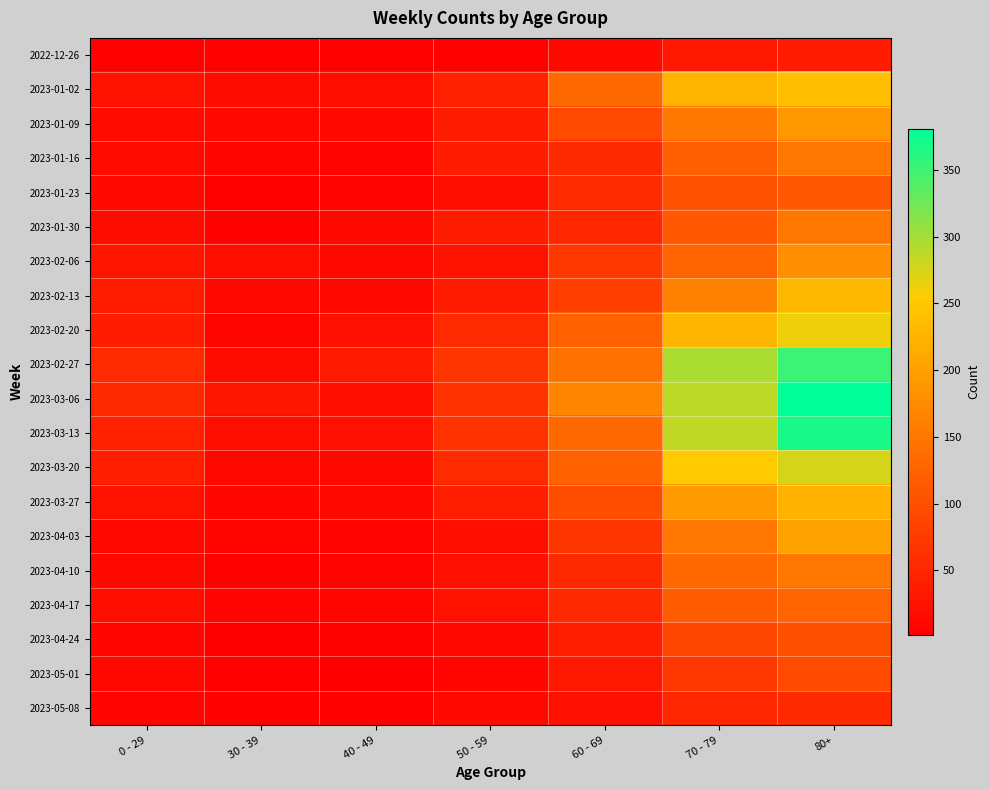

Between 50 - 59 and 70 - 79, which is larger?

70 - 79